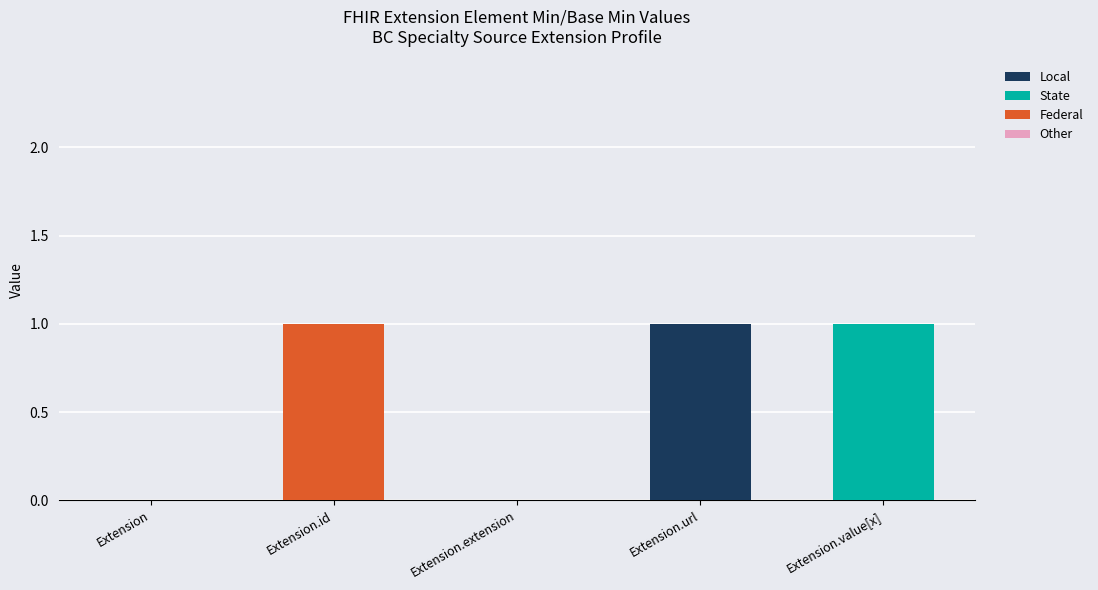

The value of Local at Extension.id is 1. True or false?

False